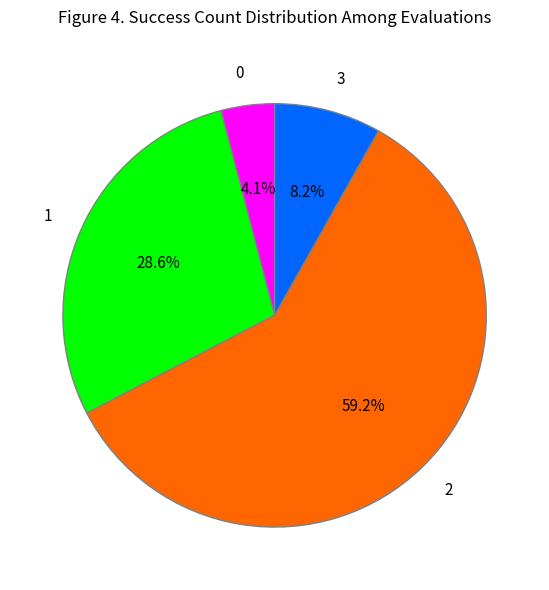

Does 0 represent more than half of the total?

No